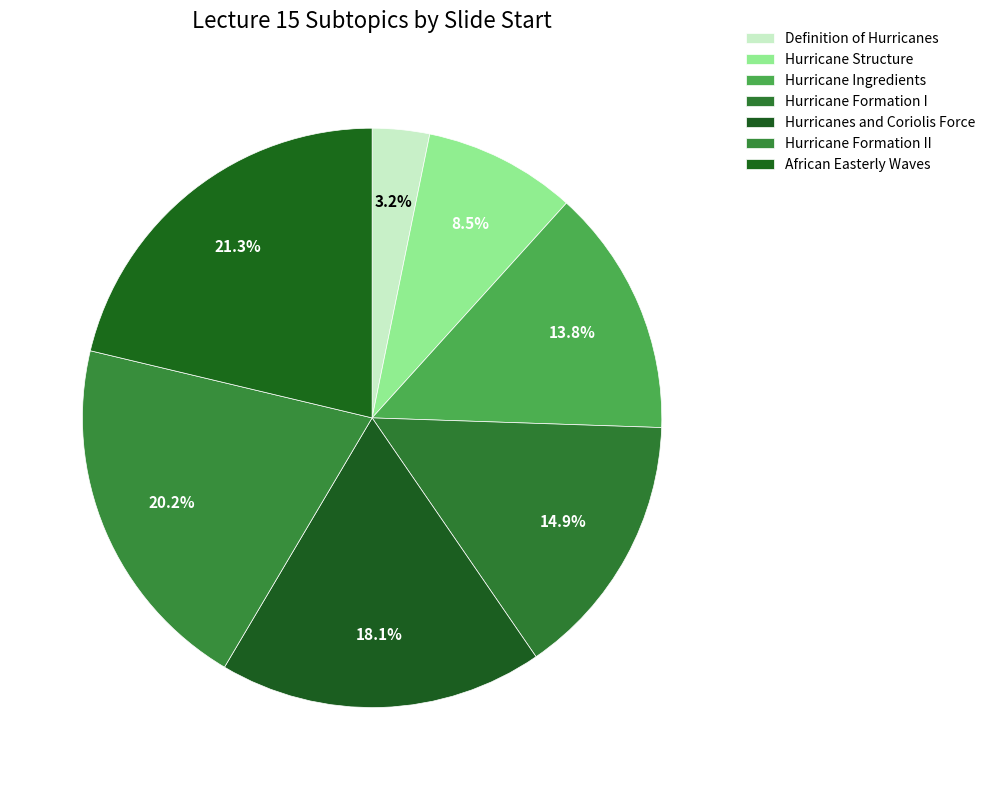

How many slices are in this pie chart?

7